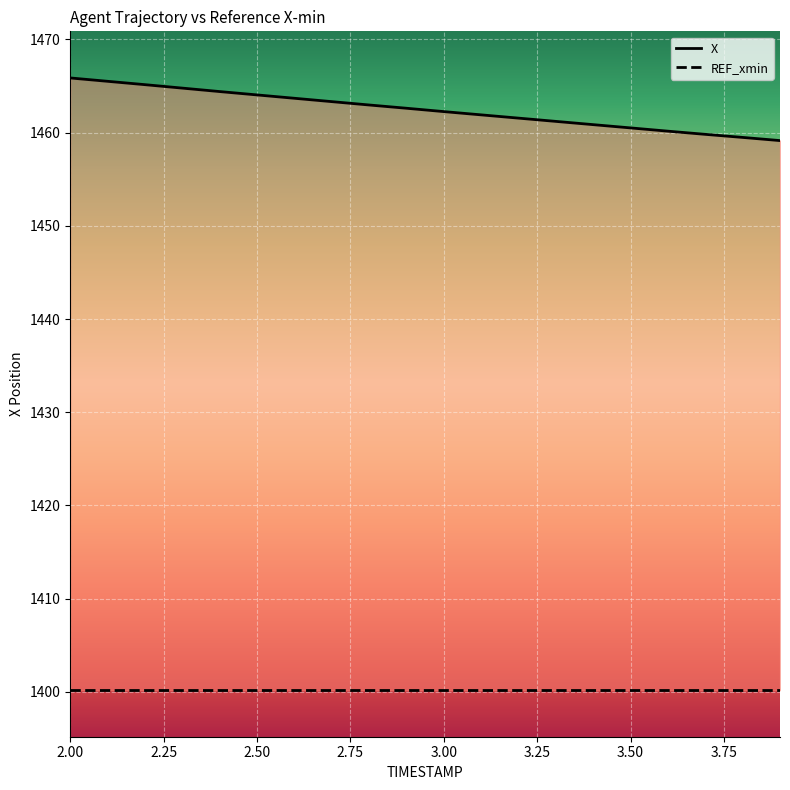

What is the value of the 18th point from the left?

1459.8